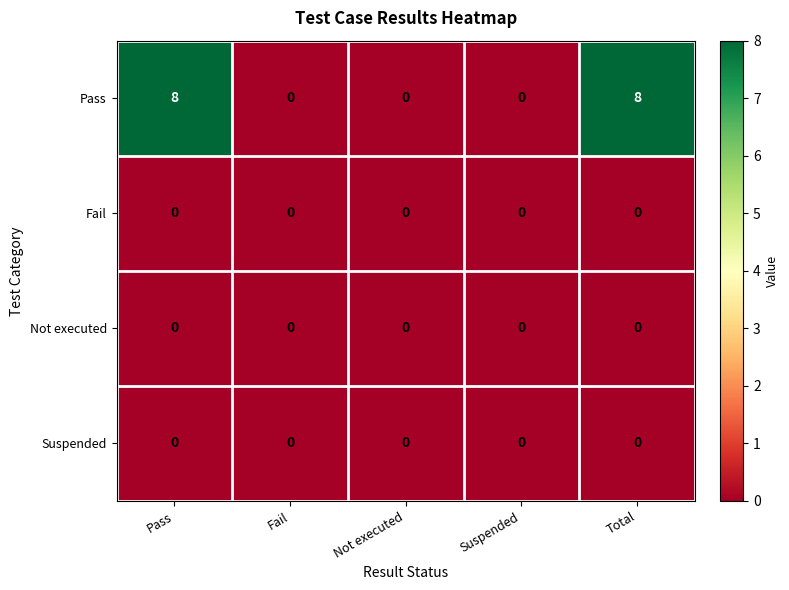

What is the highest value of the Pass series?

8